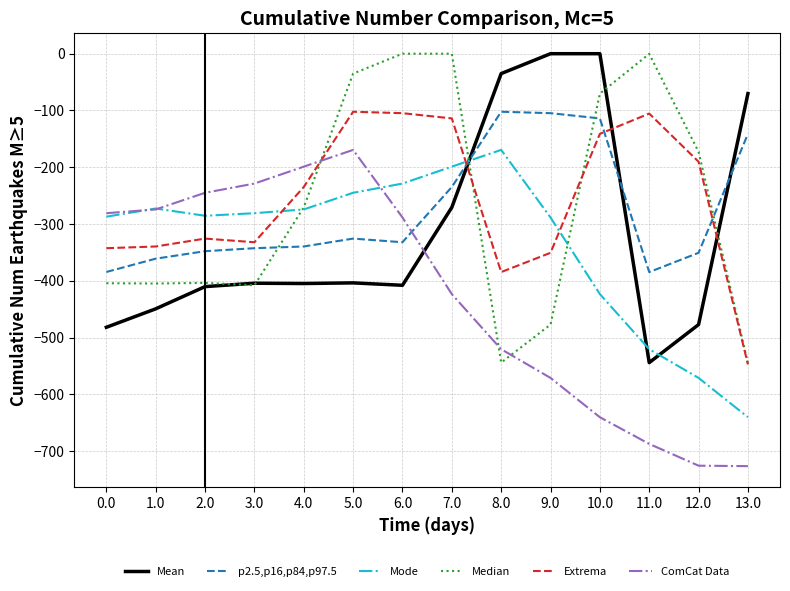

True or false: Mode and Mean cross at least once.

True